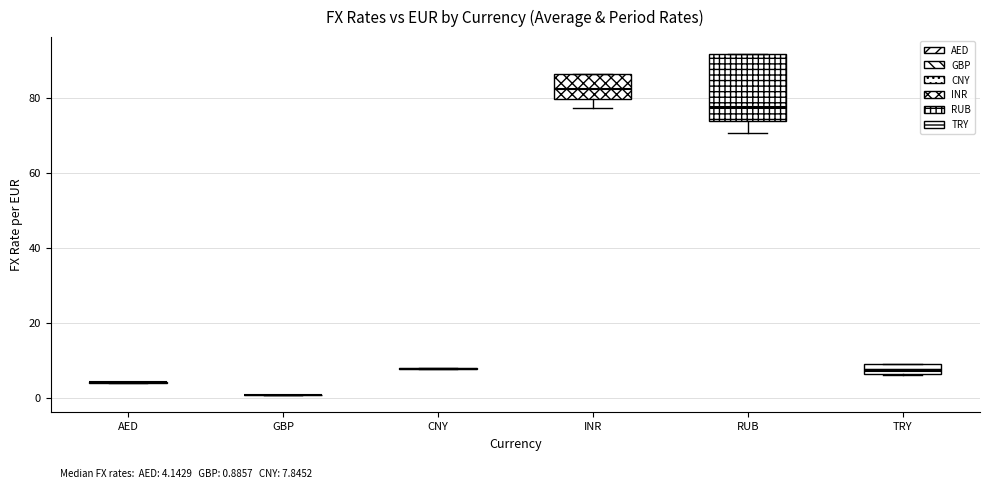

Comparing the boxes themselves (not the whiskers), which one is the tallest?

RUB